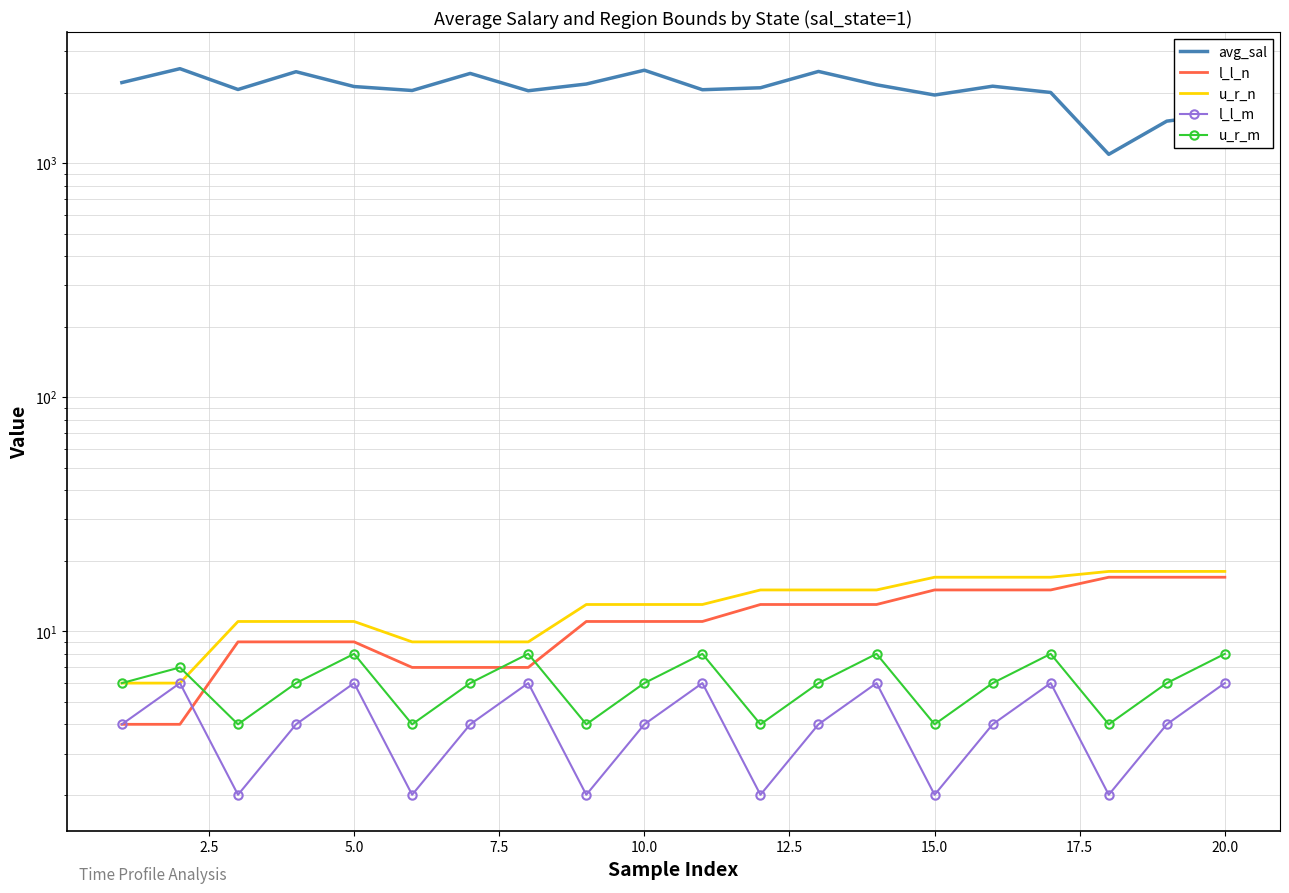

What is the difference between the maximum and second lowest values in the l_l_n series?

13.0